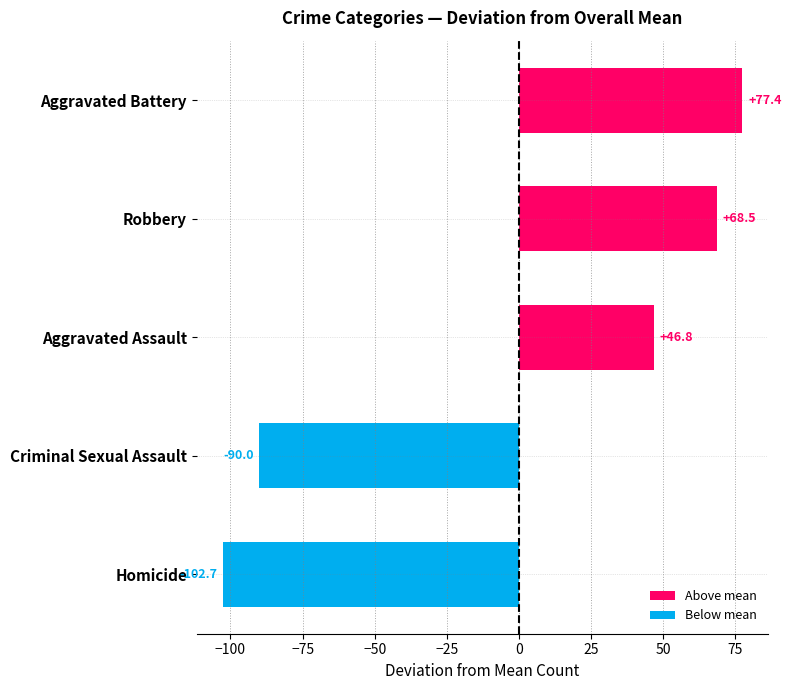

The chart shows a value of -157.6 at Homicide. True or false?

False